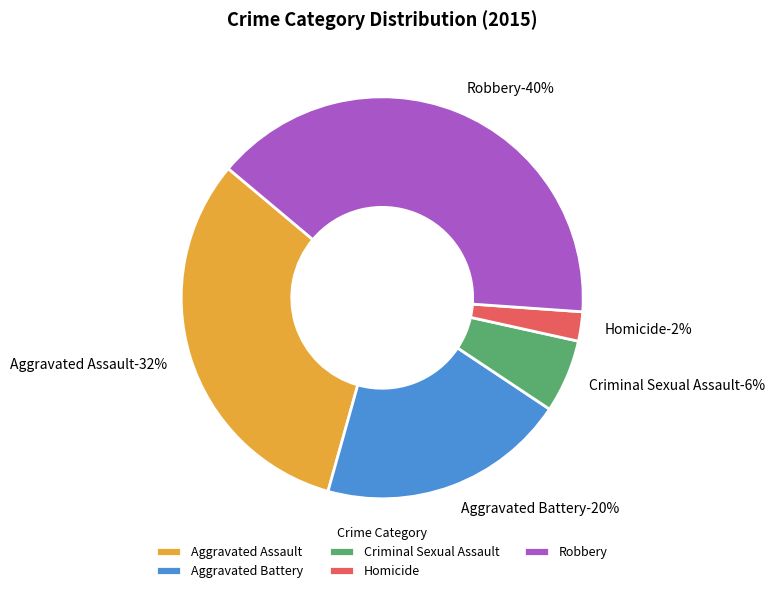

Which slice is the smallest?

Homicide